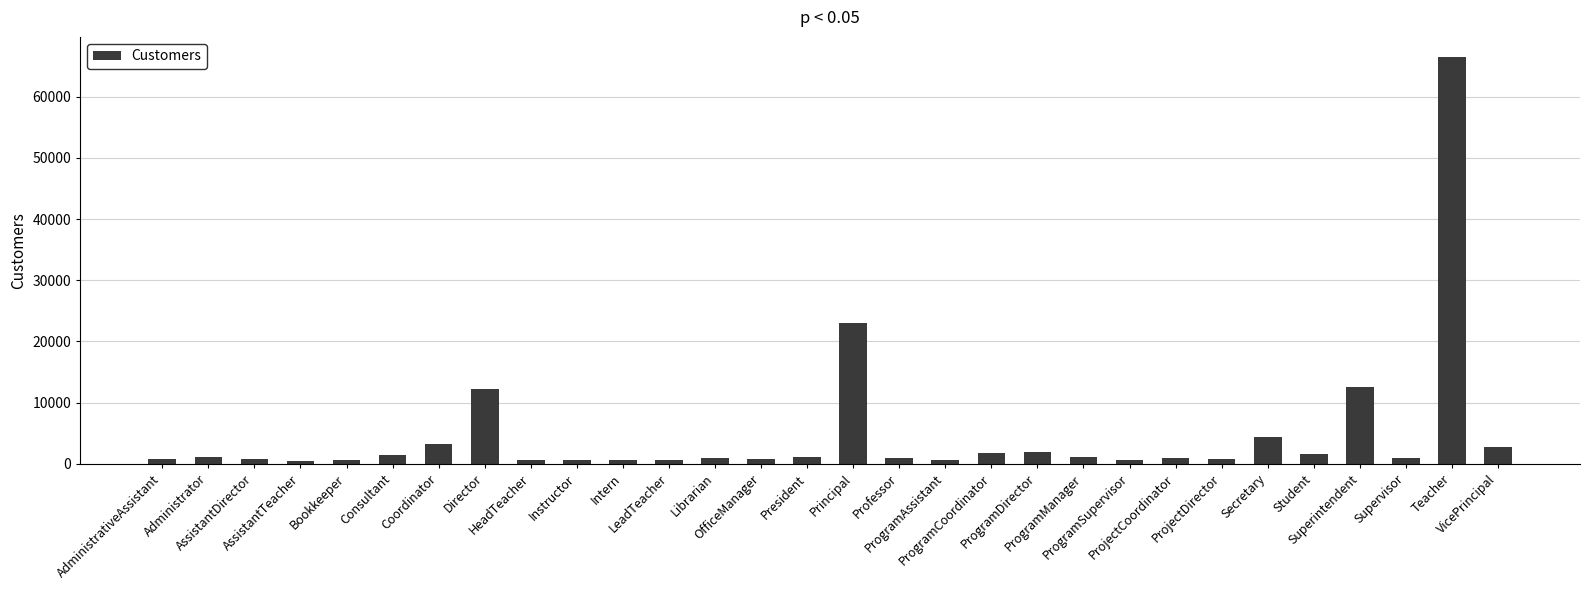

What is the difference between the maximum and minimum values?

65924